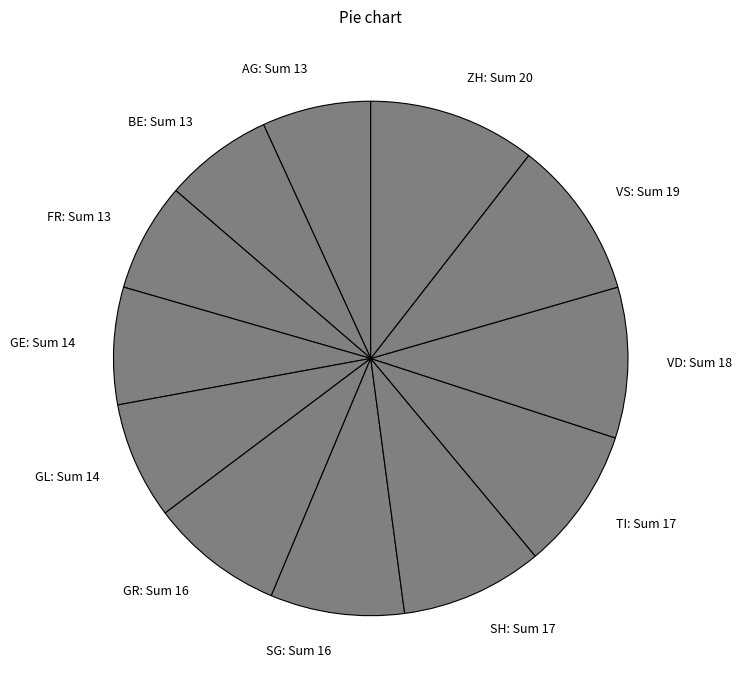

The FR: Sum 13 slice represents 7% of the pie. True or false?

True